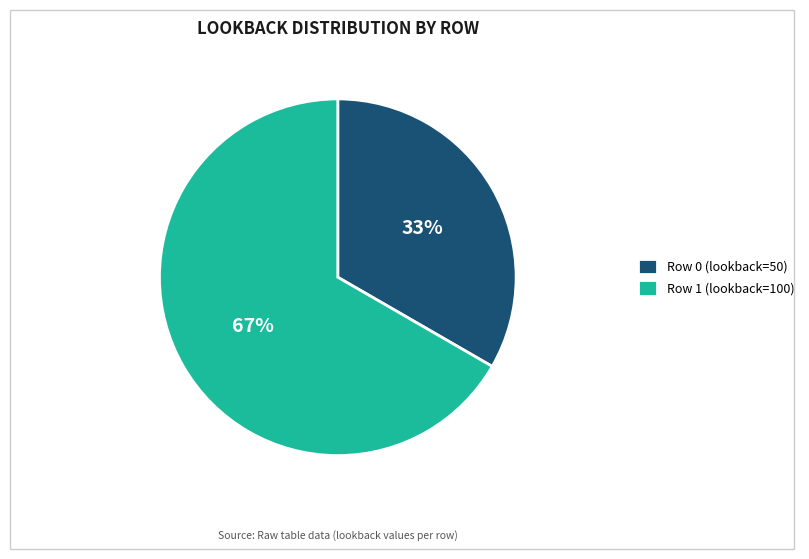

What is the largest slice in the pie chart?

Row 1 (lookback=100)